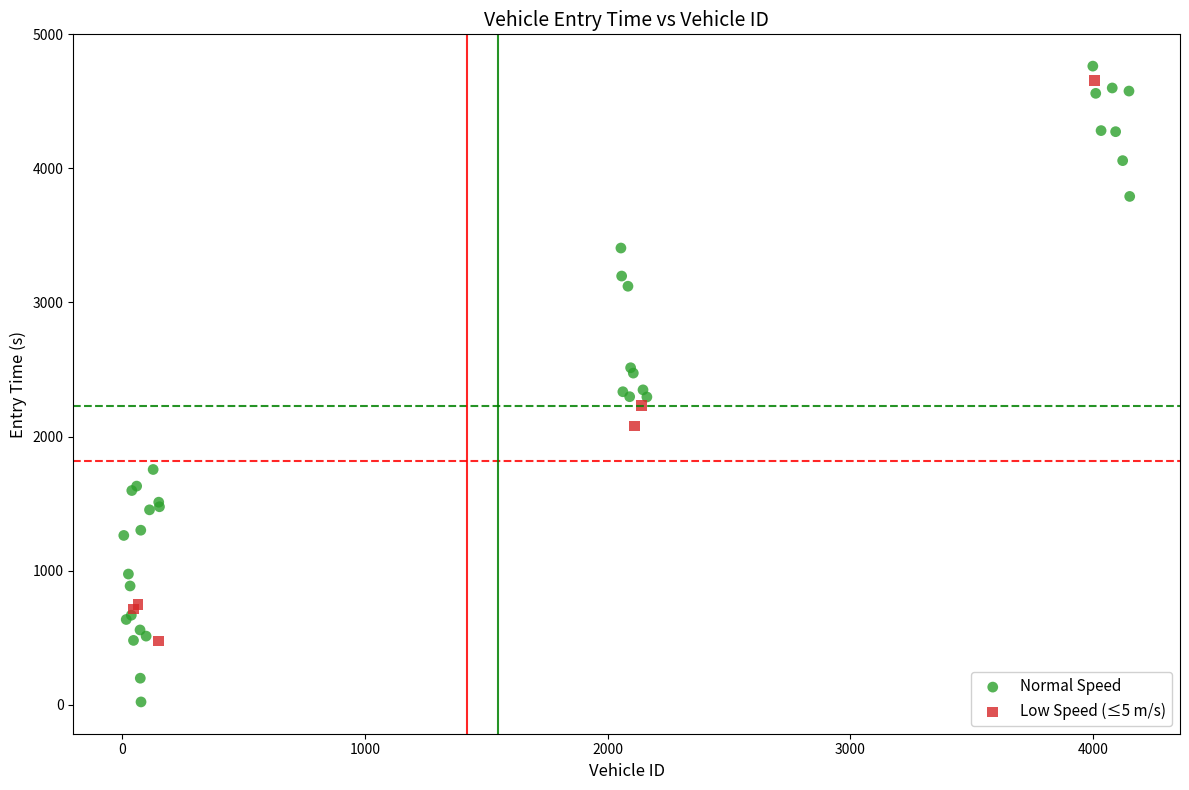

Which series contains the highest Y value?

Normal Speed